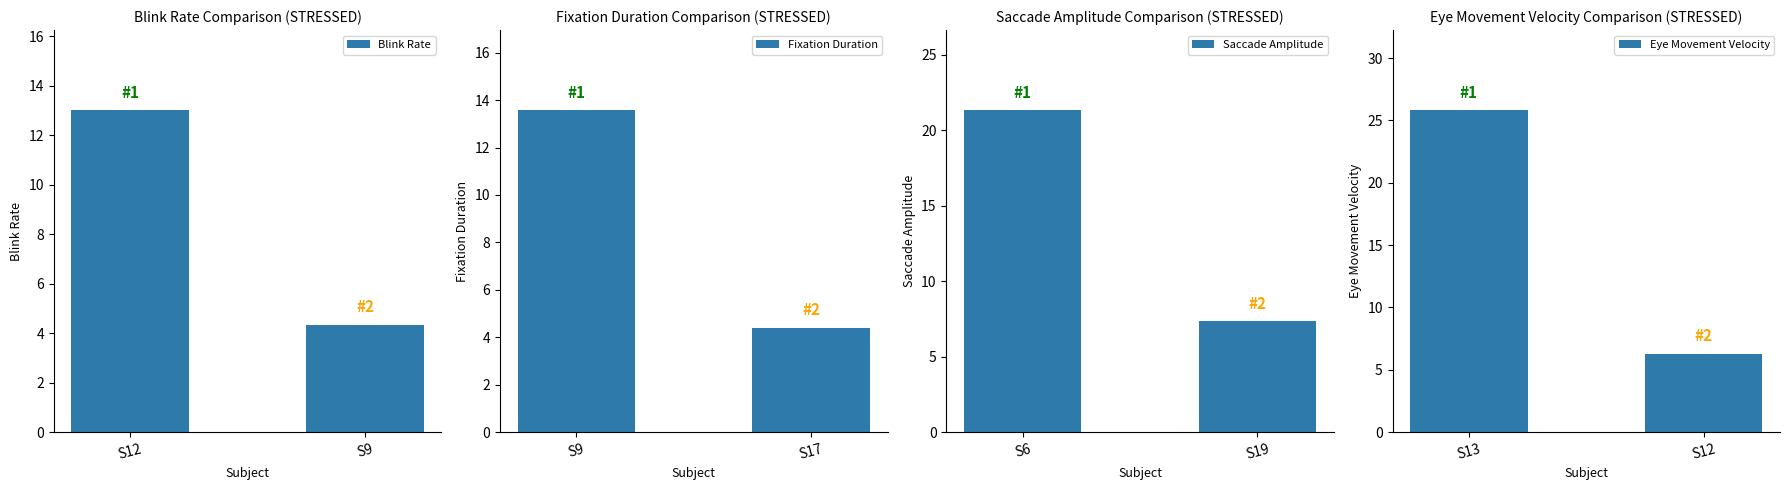

What is the difference between the Blink Rate values at S9 and S12?

8.7